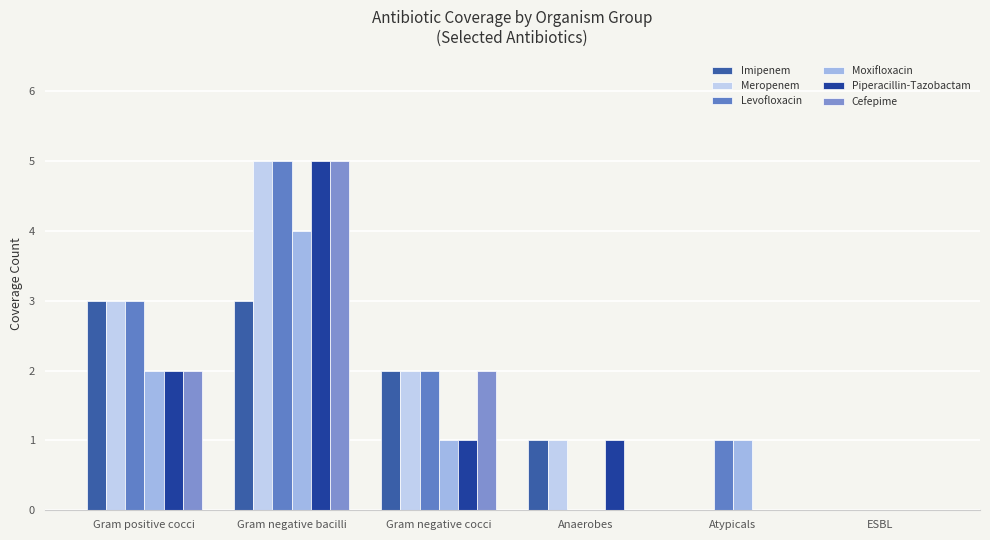

True or false: Moxifloxacin has a value of 2 at Anaerobes.

False